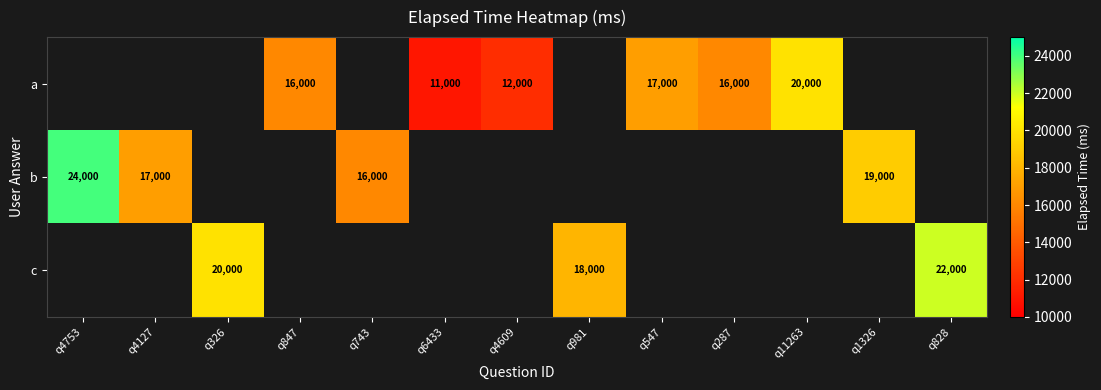

Is it true that b equals 41965 at q4753?

False